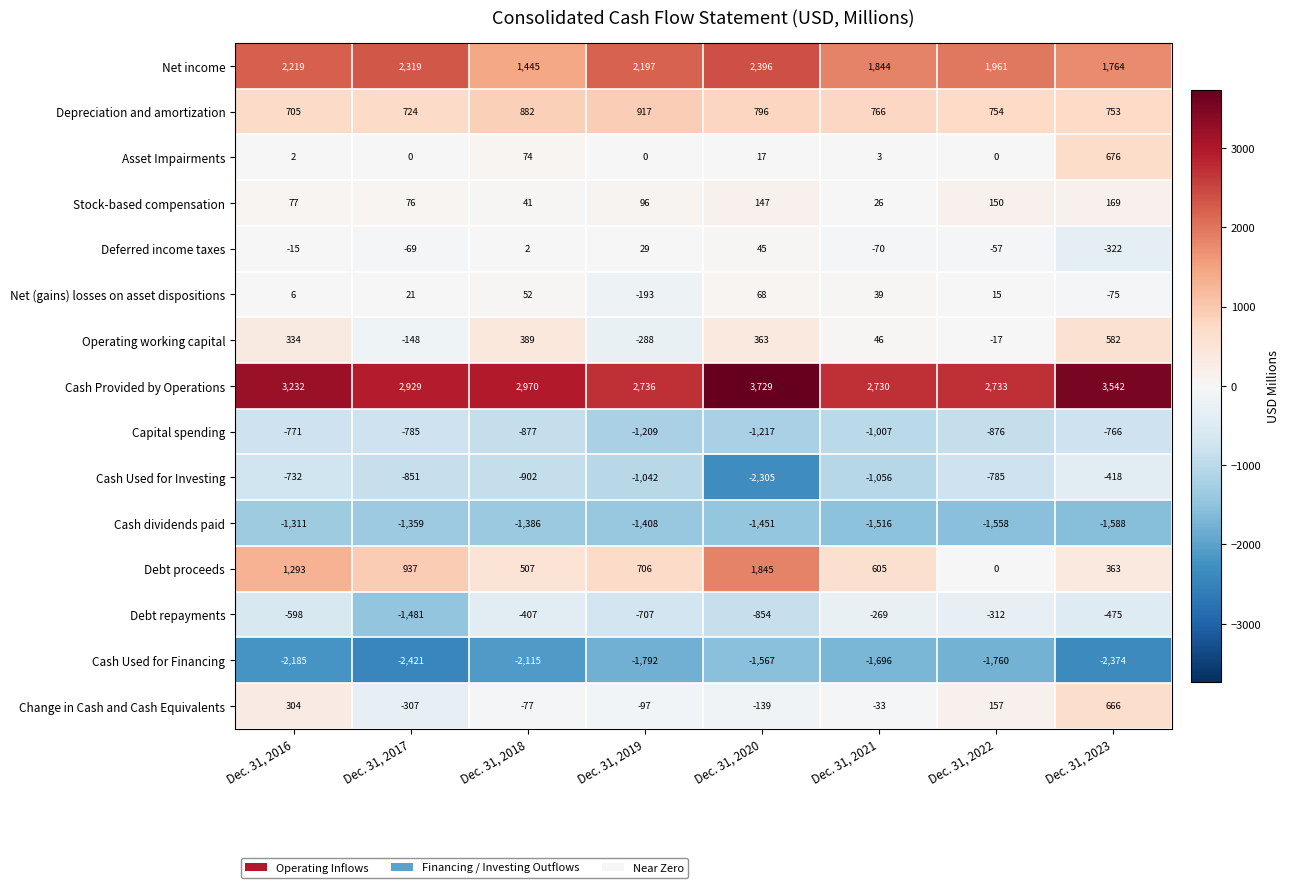

Which category has the lowest value in the Capital spending series?

Dec. 31, 2020